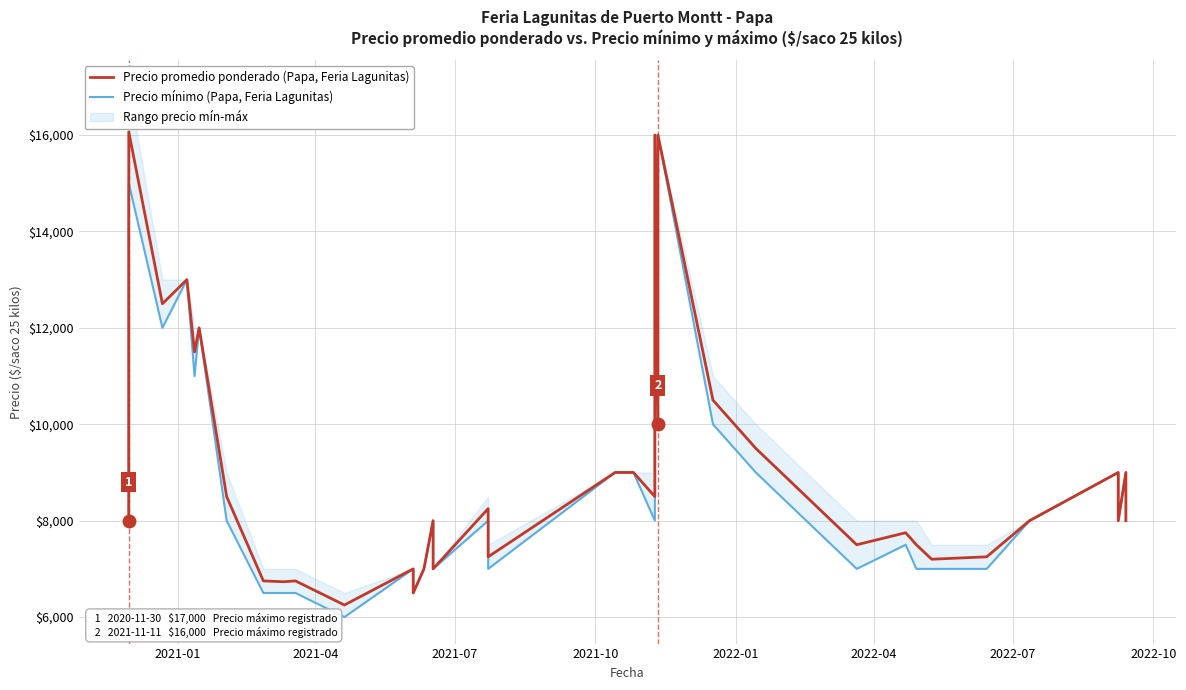

Reading left to right, what are all the values shown in this chart?

Precio promedio ponderado (Papa, Feria Lagunitas): 8000	16067	12500	13000	11500	12000	8500	6750	6750	6733	6750	6750	6250	7000	6500	7000	8000	7000	8250	7250	7250	9000	9000	8500	16000	10000	16000	10500	9500	9500	7500	7750	7500	7200	7250	8000	9000	8000	9000	8000
Precio mínimo (Papa, Feria Lagunitas): 8000	15000	12000	13000	11000	12000	8000	6500	6500	6500	6500	6500	6000	7000	6500	7000	8000	7000	8000	7000	7000	9000	9000	8000	16000	10000	16000	10000	9000	9000	7000	7500	7000	7000	7000	8000	9000	8000	9000	8000